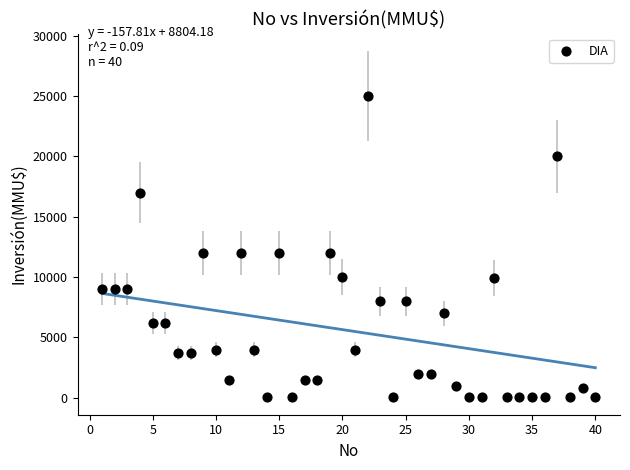

What is the range of Y values (max minus min)?

24963